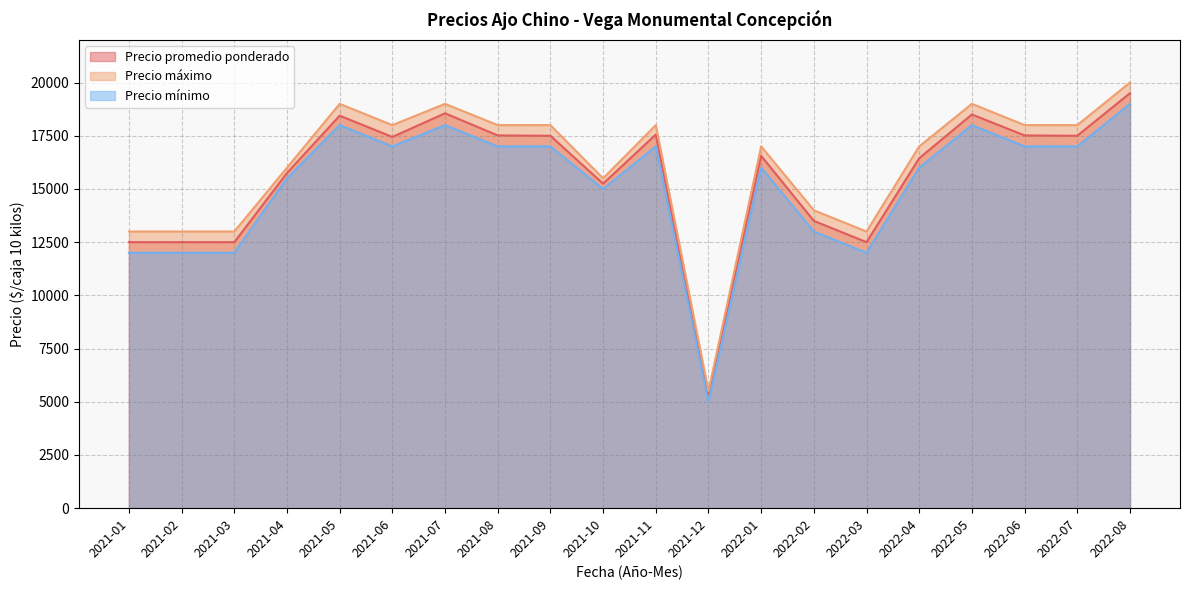

Is it true that Precio promedio ponderado equals 10637 at 2022-01?

False